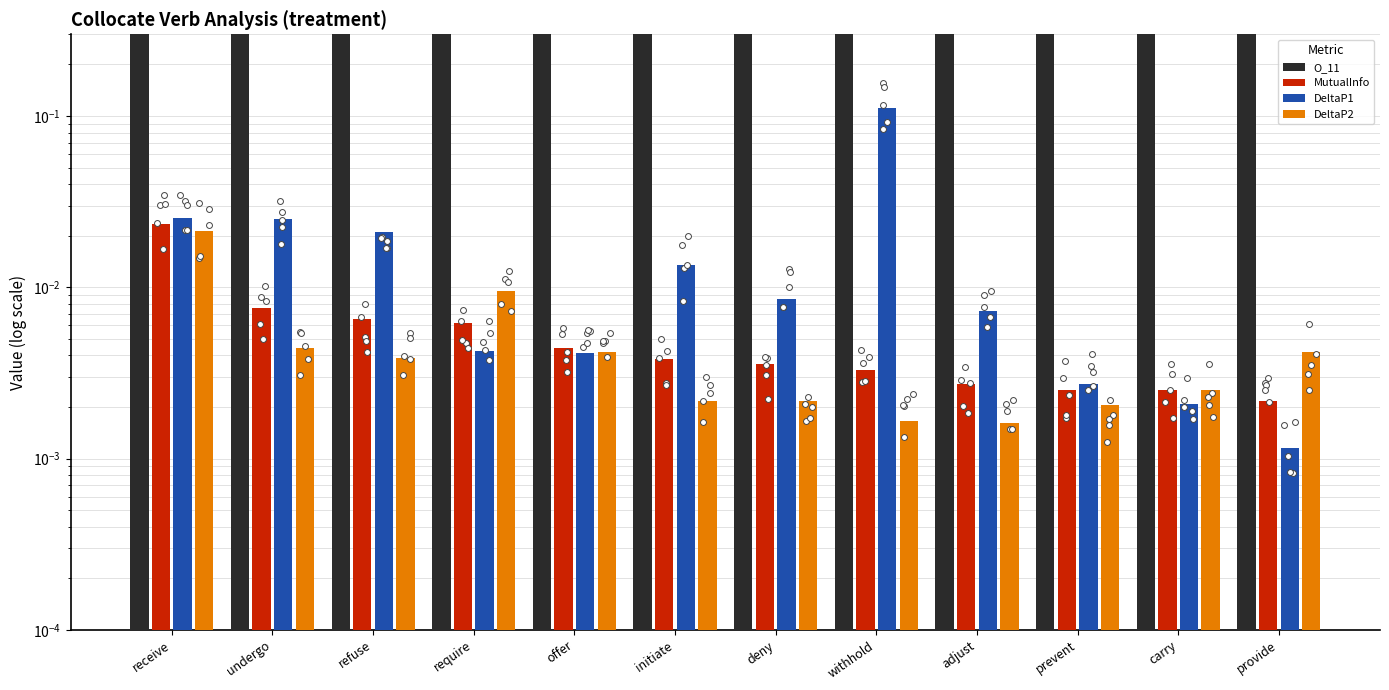

At which category is the sum across all series the highest?

receive